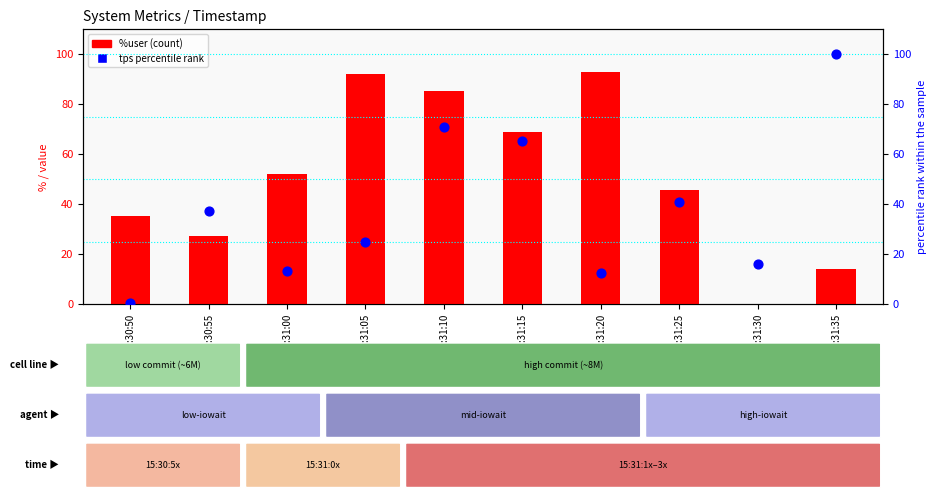

At which category is the sum across all series the highest?

15:31:10